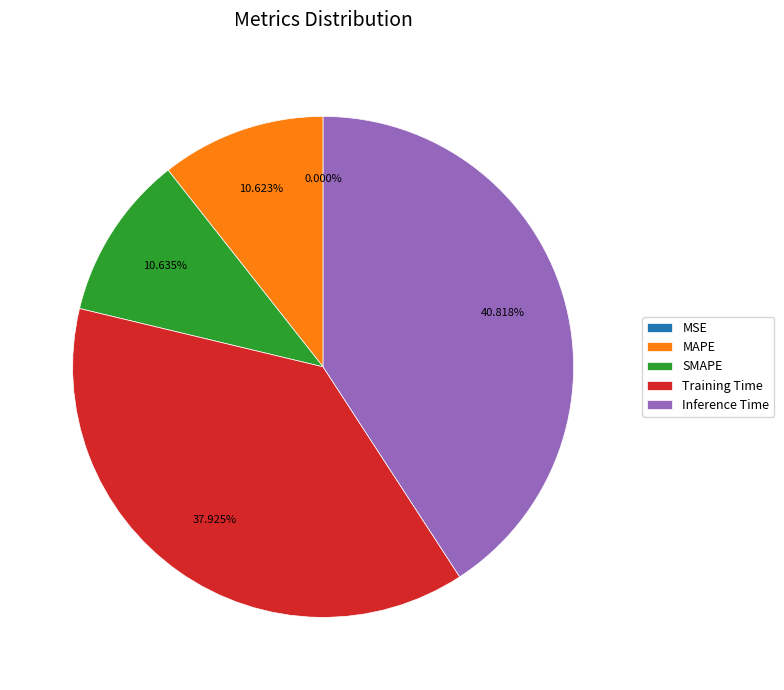

Does any single category account for the majority?

No